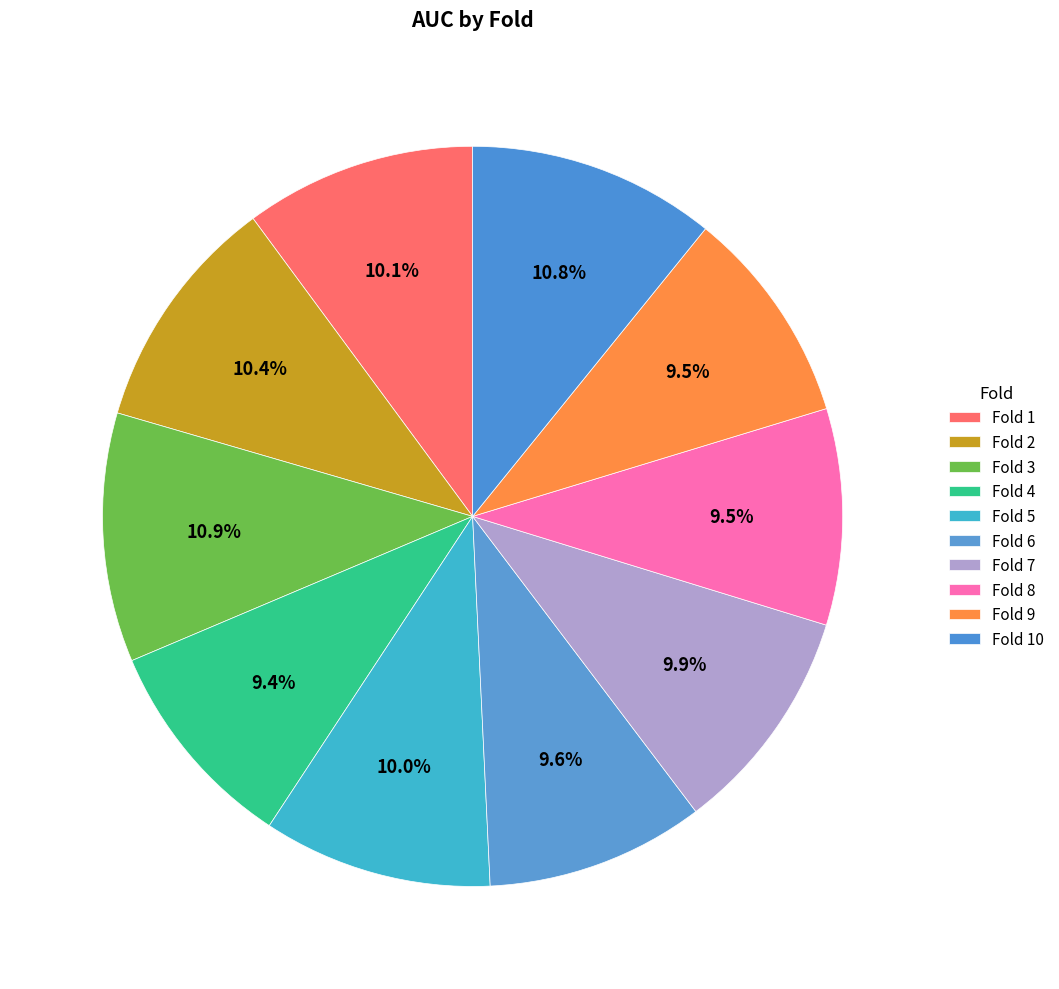

Is Fold 7 the majority of the pie?

No